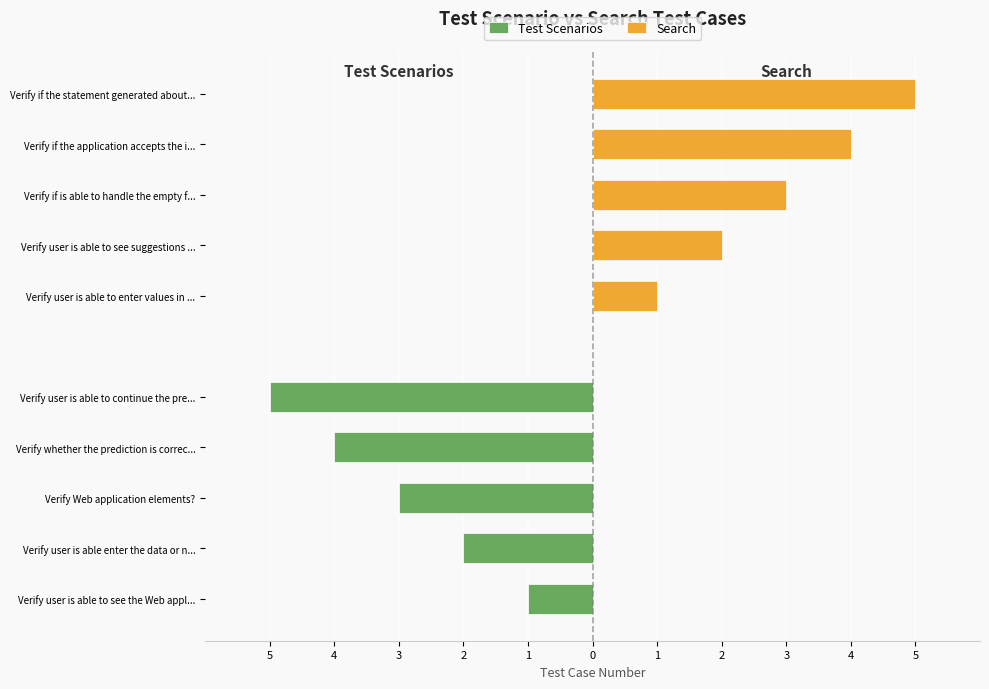

Rank the series by their average value, from lowest to highest.

Test Scenarios, Search